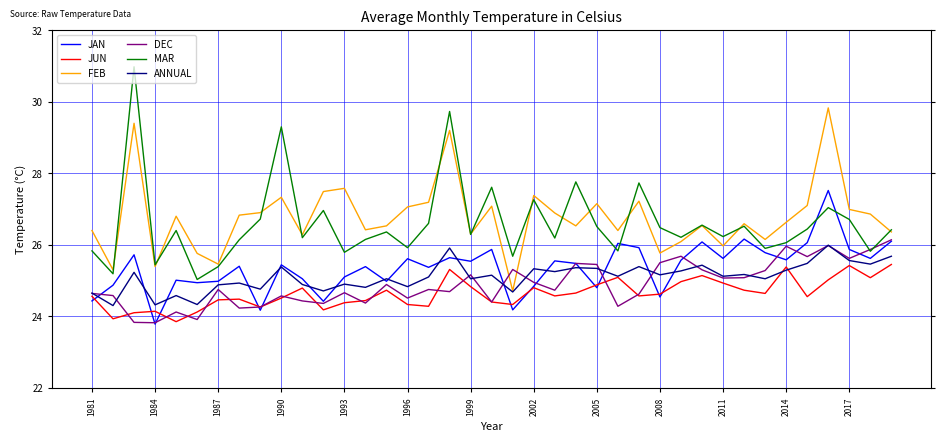

True or false: FEB and JUN intersect in this chart.

False